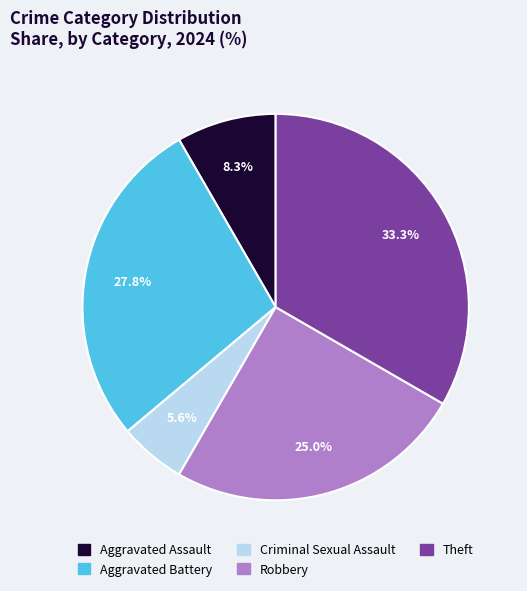

To the nearest percent, what portion does Robbery represent?

25%